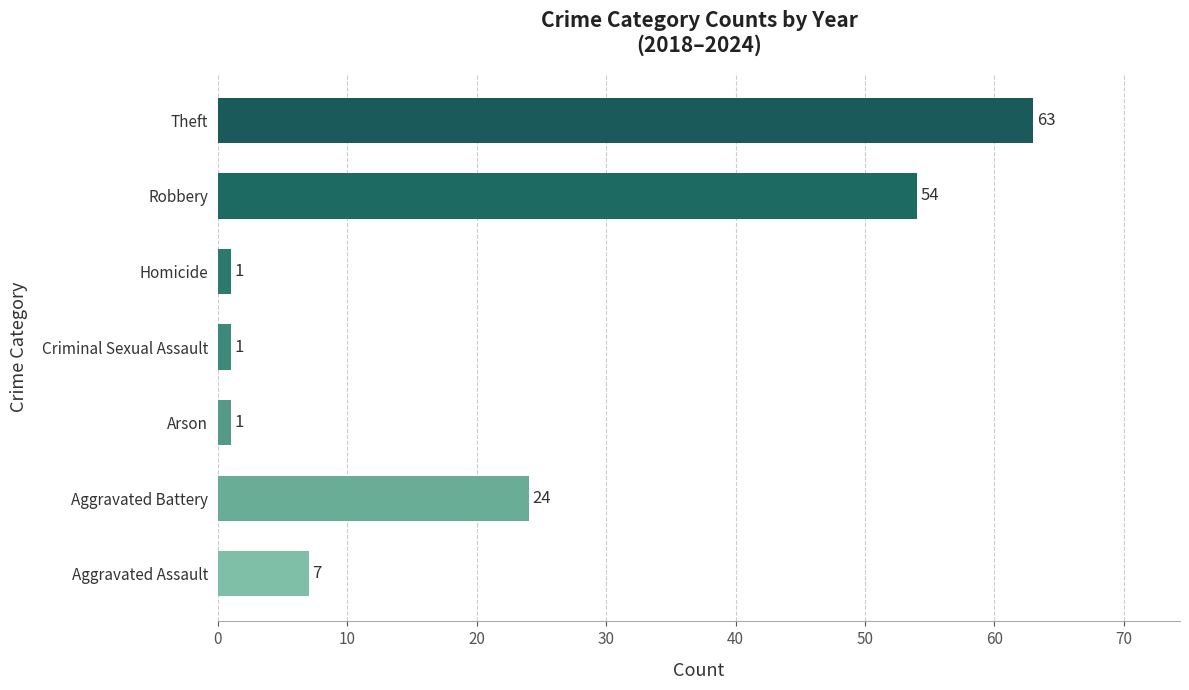

At which category does the chart reach its peak across all series?

Theft